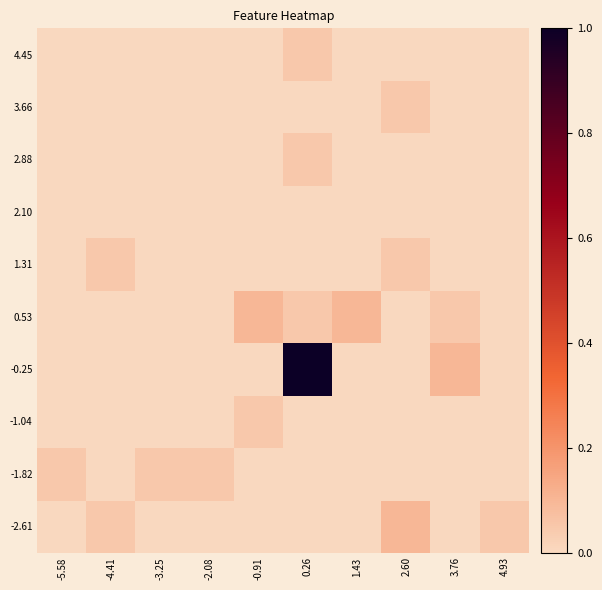

Reading left to right, list all the values displayed in this chart.

-2.61: -5.58=0.0	-4.41=0.1	-3.25=0.0	-2.08=0.0	-0.91=0.0	0.26=0.0	1.43=0.0	2.60=0.1	3.76=0.0	4.93=0.1
-1.82: -5.58=0.1	-4.41=0.0	-3.25=0.1	-2.08=0.1	-0.91=0.0	0.26=0.0	1.43=0.0	2.60=0.0	3.76=0.0	4.93=0.0
-1.04: -5.58=0.0	-4.41=0.0	-3.25=0.0	-2.08=0.0	-0.91=0.1	0.26=0.0	1.43=0.0	2.60=0.0	3.76=0.0	4.93=0.0
-0.25: -5.58=0.0	-4.41=0.0	-3.25=0.0	-2.08=0.0	-0.91=0.0	0.26=1.0	1.43=0.0	2.60=0.0	3.76=0.1	4.93=0.0
0.53: -5.58=0.0	-4.41=0.0	-3.25=0.0	-2.08=0.0	-0.91=0.1	0.26=0.1	1.43=0.1	2.60=0.0	3.76=0.1	4.93=0.0
1.31: -5.58=0.0	-4.41=0.1	-3.25=0.0	-2.08=0.0	-0.91=0.0	0.26=0.0	1.43=0.0	2.60=0.1	3.76=0.0	4.93=0.0
2.10: -5.58=0.0	-4.41=0.0	-3.25=0.0	-2.08=0.0	-0.91=0.0	0.26=0.0	1.43=0.0	2.60=0.0	3.76=0.0	4.93=0.0
2.88: -5.58=0.0	-4.41=0.0	-3.25=0.0	-2.08=0.0	-0.91=0.0	0.26=0.1	1.43=0.0	2.60=0.0	3.76=0.0	4.93=0.0
3.66: -5.58=0.0	-4.41=0.0	-3.25=0.0	-2.08=0.0	-0.91=0.0	0.26=0.0	1.43=0.0	2.60=0.1	3.76=0.0	4.93=0.0
4.45: -5.58=0.0	-4.41=0.0	-3.25=0.0	-2.08=0.0	-0.91=0.0	0.26=0.1	1.43=0.0	2.60=0.0	3.76=0.0	4.93=0.0